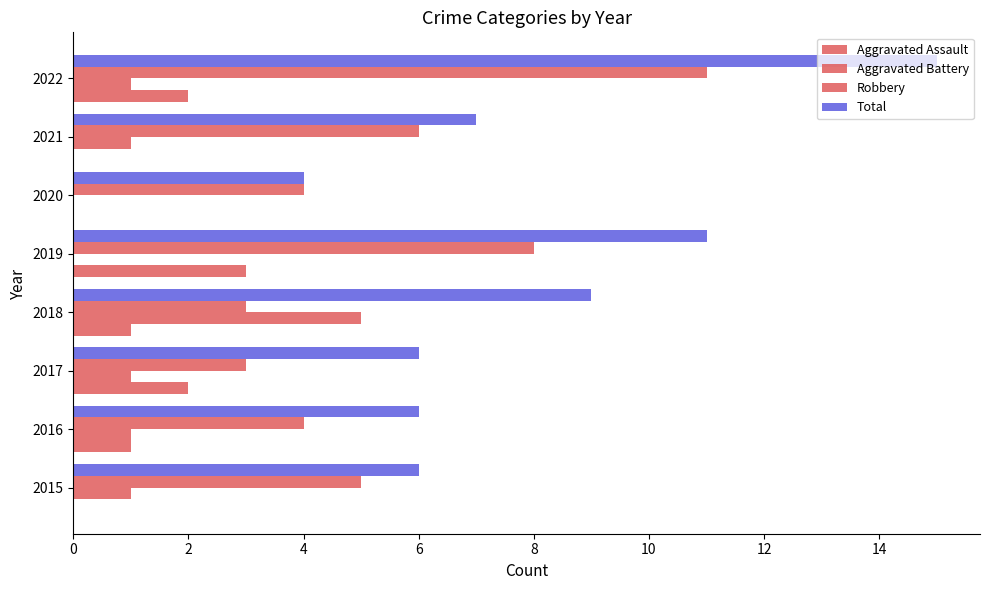

How many distinct data groups are displayed?

4